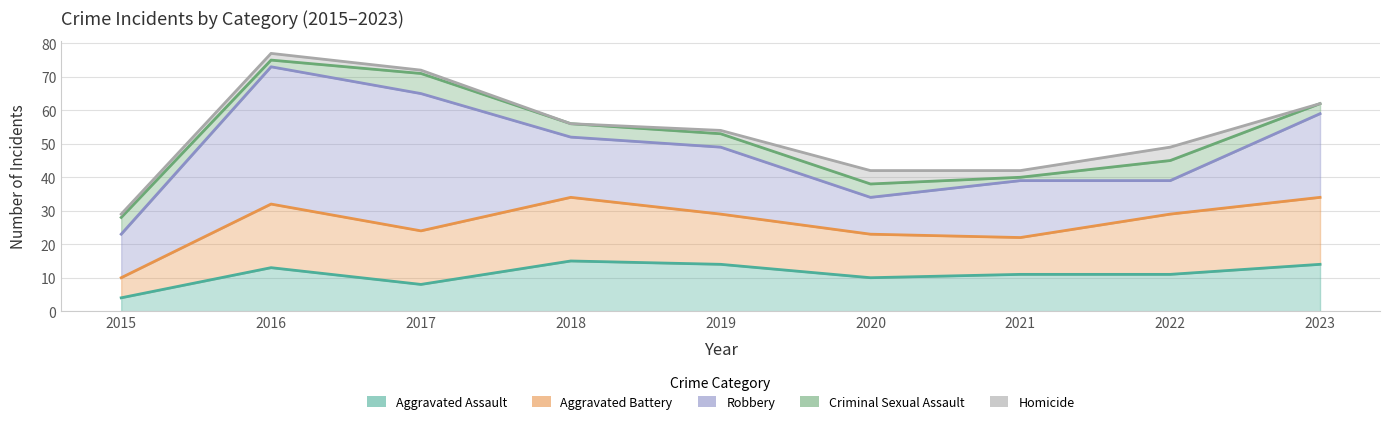

True or false: Aggravated Battery and Criminal Sexual Assault cross at least once.

False